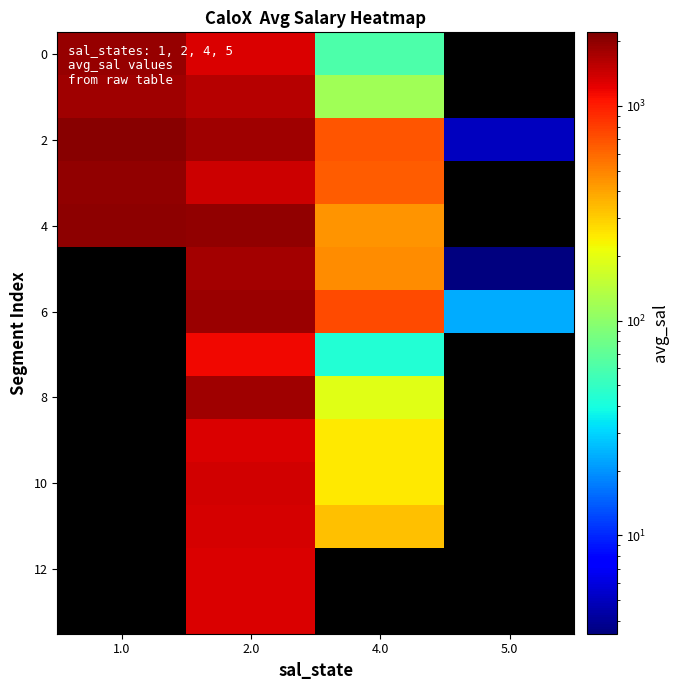

The value of 2 at 5.0 is 5.1. True or false?

True